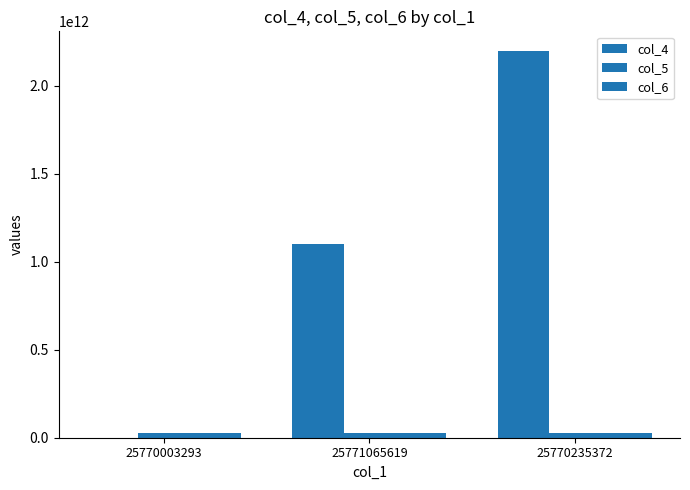

Are the bars grouped side by side (vs. stacked)?

Yes